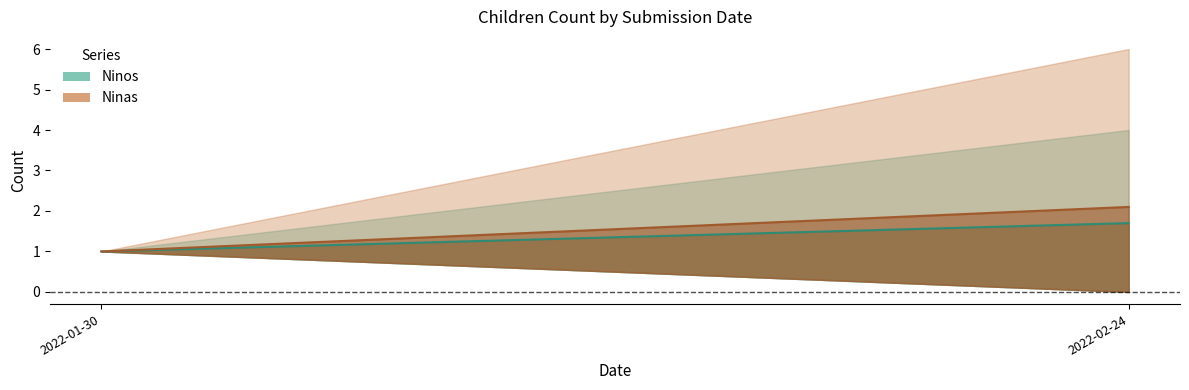

The value of Ninas at 2022-02-24 is 2.1. True or false?

True